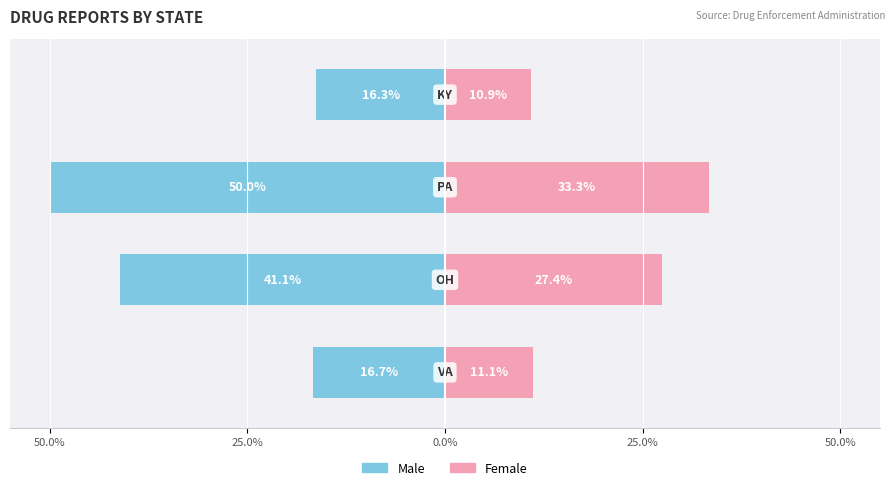

Is the value of Female at 25.0% greater than the value of Male at 0.0%?

Yes